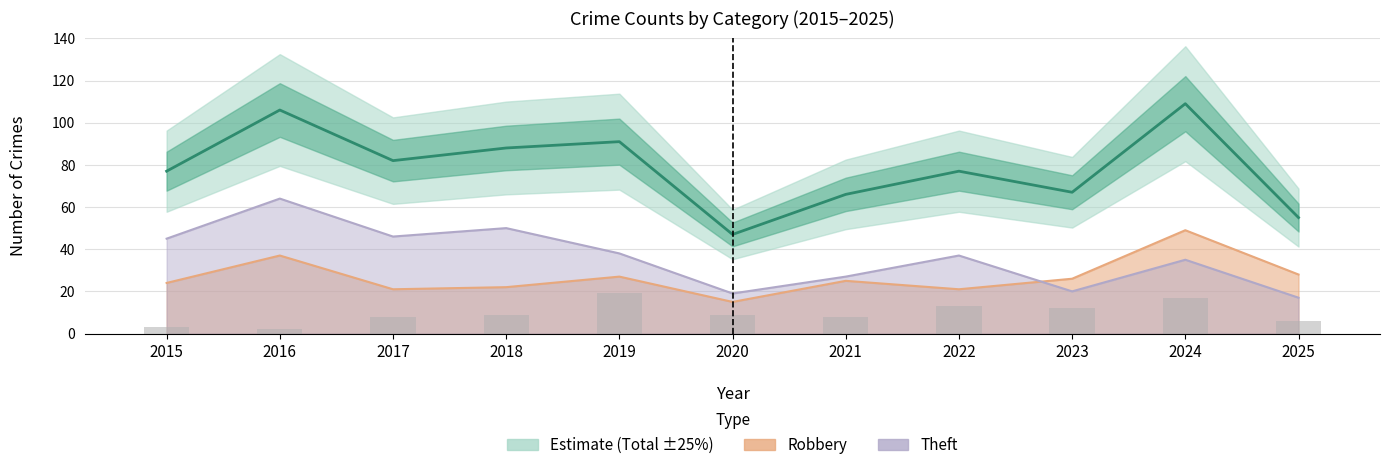

The value of Aggravated Battery at 2024 is 17. True or false?

True